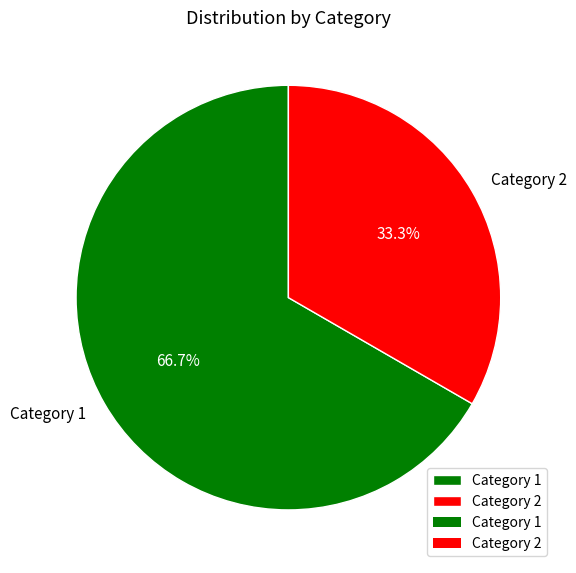

What is the smallest slice in the pie chart?

Category 2